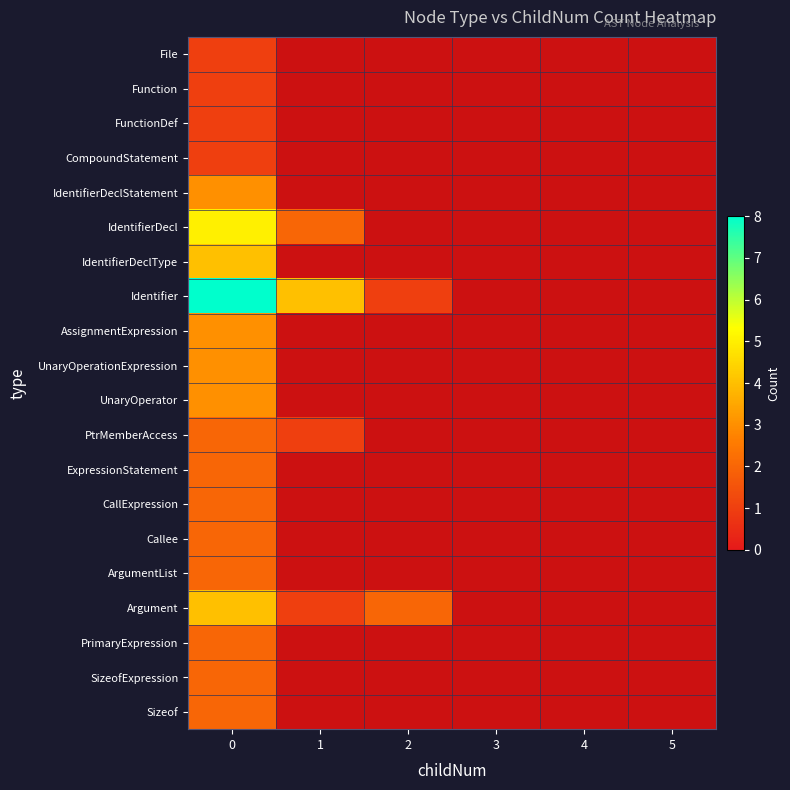

What is the total value across all series at 0?

53.0